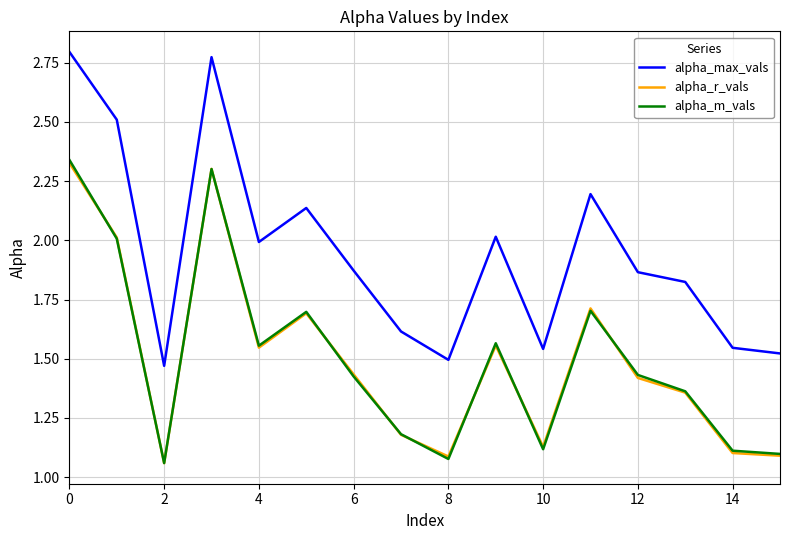

Which series has the largest range (max minus min)?

alpha_max_vals